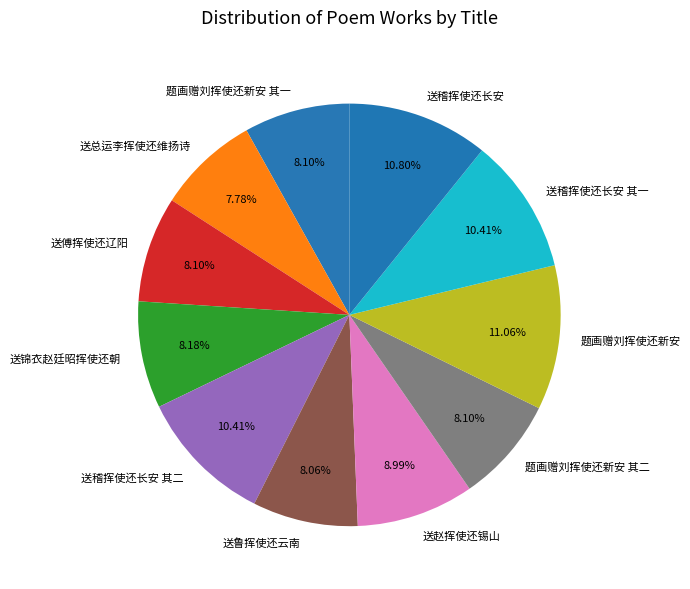

To the nearest percent, what percentage of the pie is 题画赠刘挥使还新安?

11%